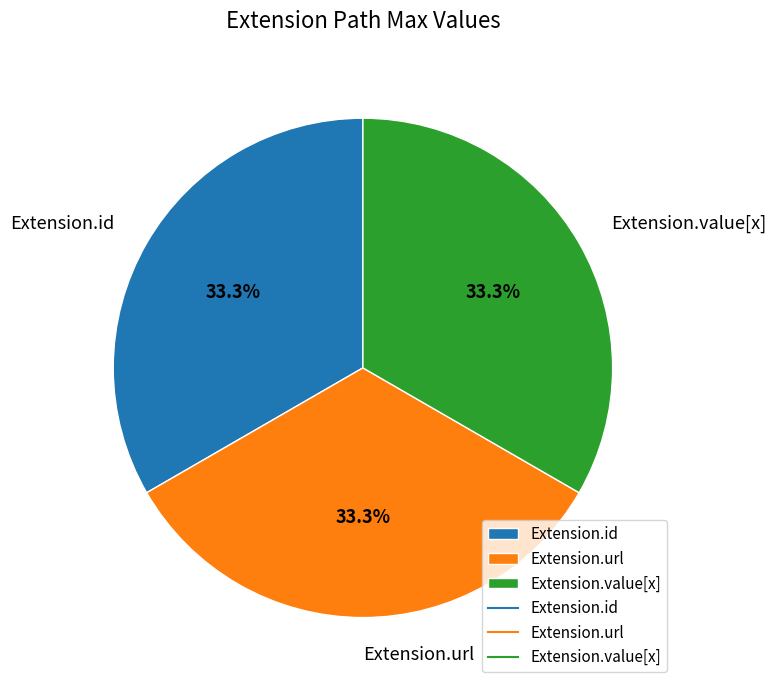

What is the ratio of the value at Extension.value[x] to the value at Extension.url?

1.0